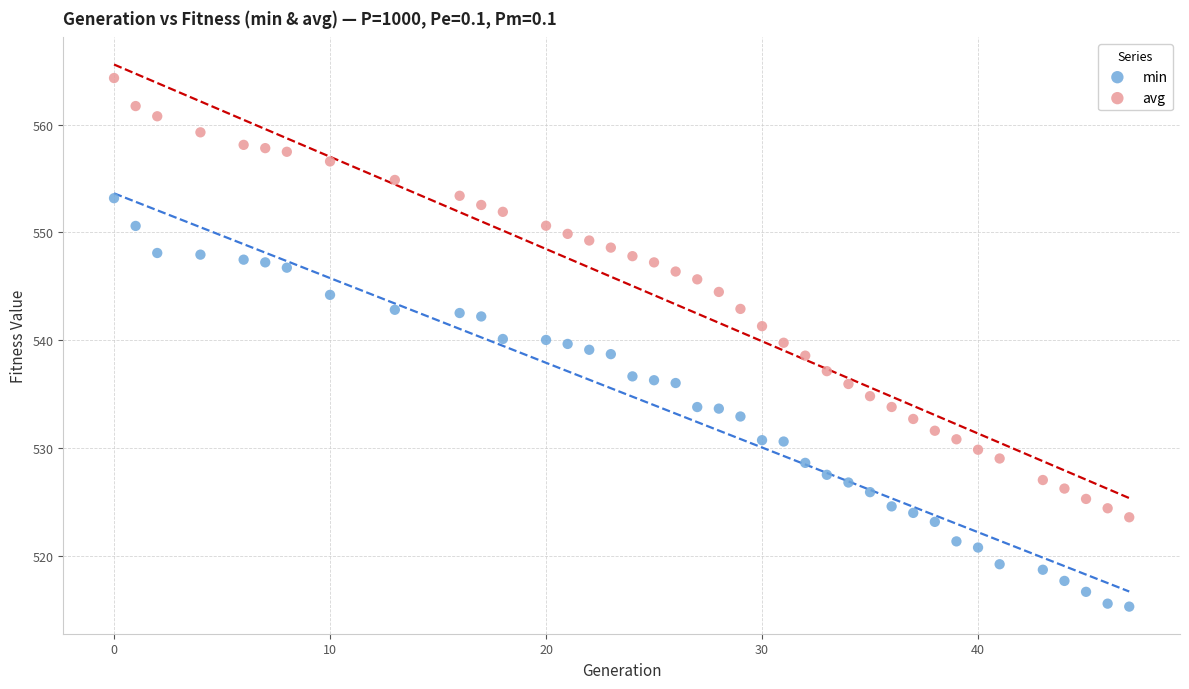

Which series contains the lowest Y value?

min